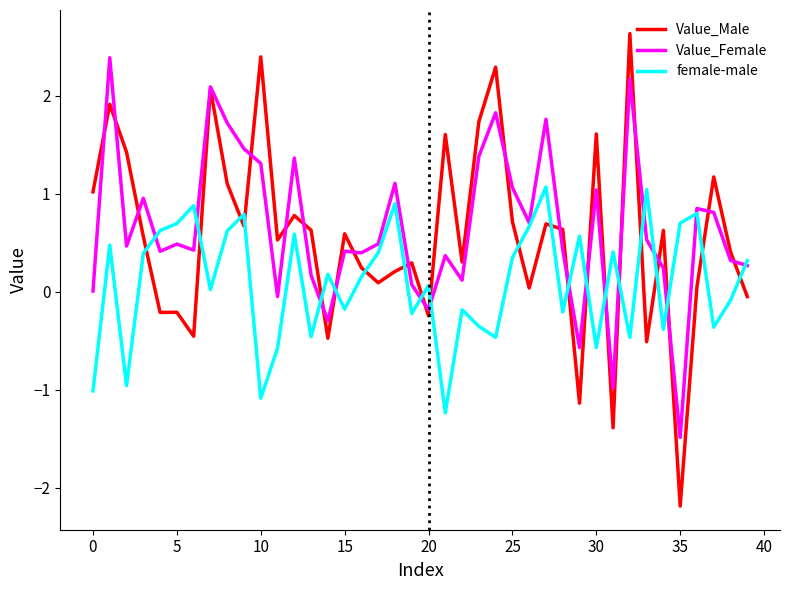

Which series has the widest spread of values?

Value_Male